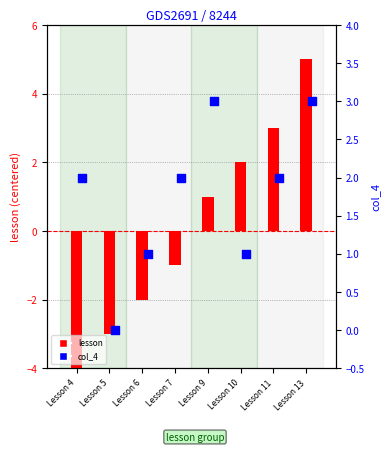

Which series has the widest spread of Y values?

lesson (offset)